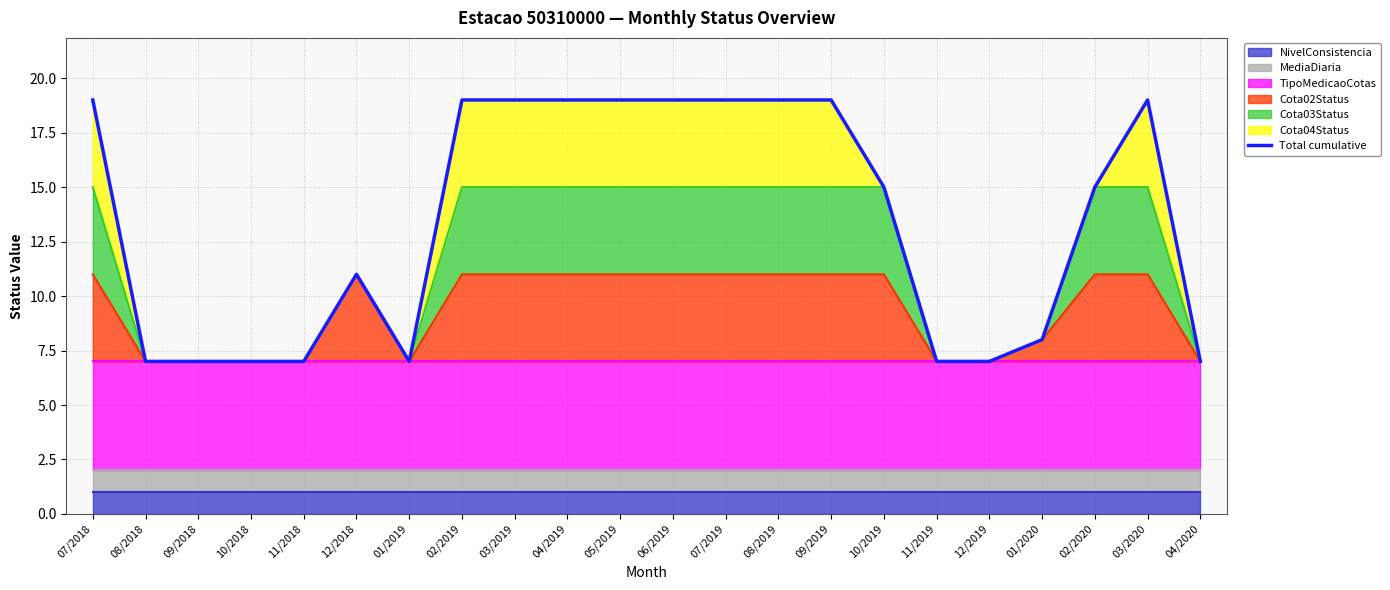

Reading left to right, list all the values displayed in this chart.

07/2018=19	08/2018=7	09/2018=7	10/2018=7	11/2018=7	12/2018=11	01/2019=7	02/2019=19	03/2019=19	04/2019=19	05/2019=19	06/2019=19	07/2019=19	08/2019=19	09/2019=19	10/2019=15	11/2019=7	12/2019=7	01/2020=8	02/2020=15	03/2020=19	04/2020=7